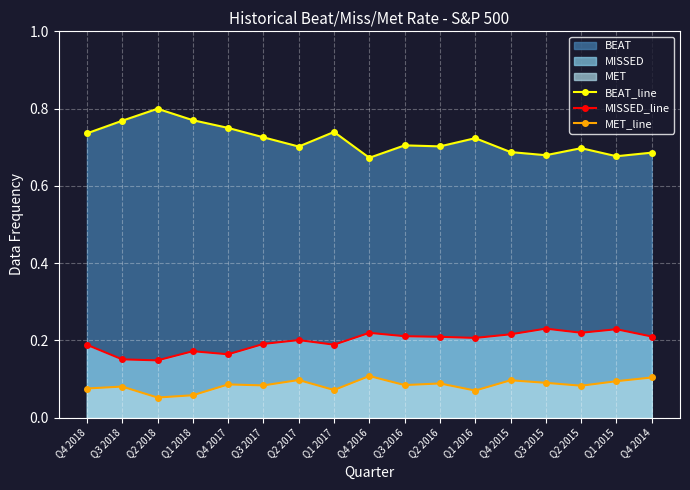

The MET_line series shows 0.0 at Q4 2015. True or false?

False